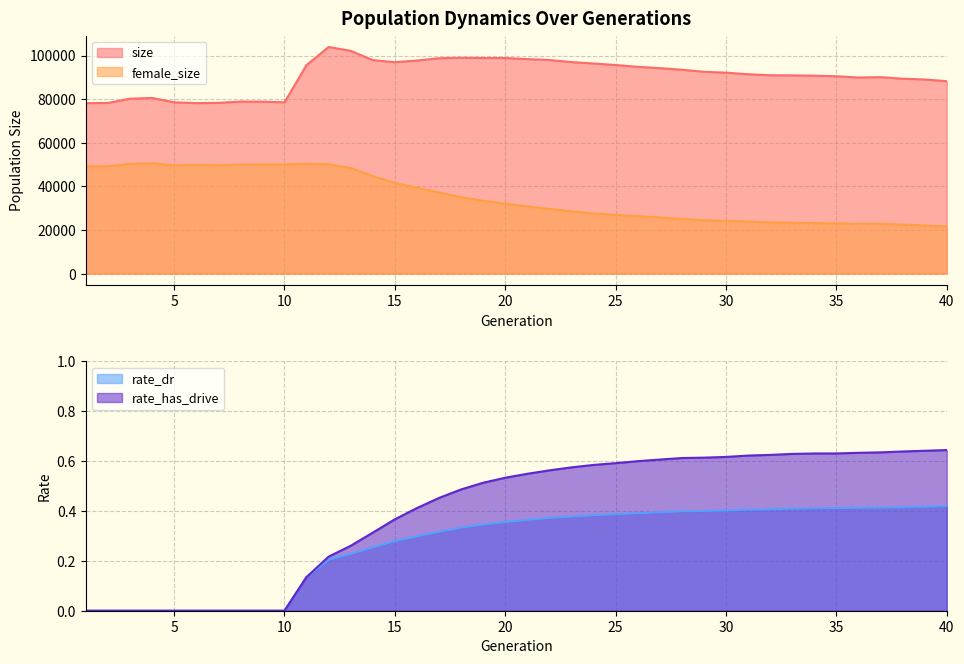

Reading right to left, list all the values displayed in this chart.

size: 40=88241.0	39=89020.0	38=89369.0	37=90092.0	36=89927.0	35=90515.0	34=90765.0	33=90903.0	32=90970.0	31=91426.0	30=92154.0	29=92554.0	28=93493.0	27=94241.0	26=94829.0	25=95668.0	24=96348.0	23=97012.0	22=97970.0	21=98375.0	20=98875.0	19=98855.0	18=98978.0	17=98772.0	16=97721.0	15=96960.0	14=97912.0	13=102157.0	12=103924.0	11=95626.0	10=78534.0	9=78847.0	8=78896.0	7=78307.0	6=78173.0	5=78563.0	4=80569.0	3=80210.0	2=78246.0	1=78162.0
female_size: 40=21561.0	39=22069.0	38=22462.0	37=22852.0	36=22827.0	35=23010.0	34=23141.0	33=23285.0	32=23483.0	31=23873.0	30=24178.0	29=24500.0	28=25074.0	27=25712.0	26=26421.0	25=26939.0	24=27615.0	23=28523.0	22=29643.0	21=30801.0	20=32115.0	19=33355.0	18=35019.0	17=37191.0	16=39400.0	15=41603.0	14=44693.0	13=48473.0	12=50123.0	11=50342.0	10=50063.0	9=50045.0	8=49968.0	7=49743.0	6=49839.0	5=49699.0	4=50581.0	3=50322.0	2=49195.0	1=49199.0
rate_dr: 40=0.4	39=0.4	38=0.4	37=0.4	36=0.4	35=0.4	34=0.4	33=0.4	32=0.4	31=0.4	30=0.4	29=0.4	28=0.4	27=0.4	26=0.4	25=0.4	24=0.4	23=0.4	22=0.4	21=0.4	20=0.4	19=0.3	18=0.3	17=0.3	16=0.3	15=0.3	14=0.3	13=0.2	12=0.2	11=0.1	10=0.0	9=0.0	8=0.0	7=0.0	6=0.0	5=0.0	4=0.0	3=0.0	2=0.0	1=0.0
rate_has_drive: 40=0.6	39=0.6	38=0.6	37=0.6	36=0.6	35=0.6	34=0.6	33=0.6	32=0.6	31=0.6	30=0.6	29=0.6	28=0.6	27=0.6	26=0.6	25=0.6	24=0.6	23=0.6	22=0.6	21=0.5	20=0.5	19=0.5	18=0.5	17=0.5	16=0.4	15=0.4	14=0.3	13=0.3	12=0.2	11=0.1	10=0.0	9=0.0	8=0.0	7=0.0	6=0.0	5=0.0	4=0.0	3=0.0	2=0.0	1=0.0